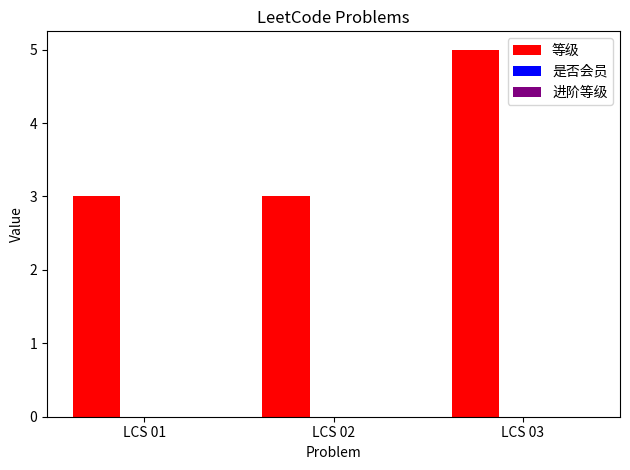

The chart shows a value of 5 at LCS 03. True or false?

True